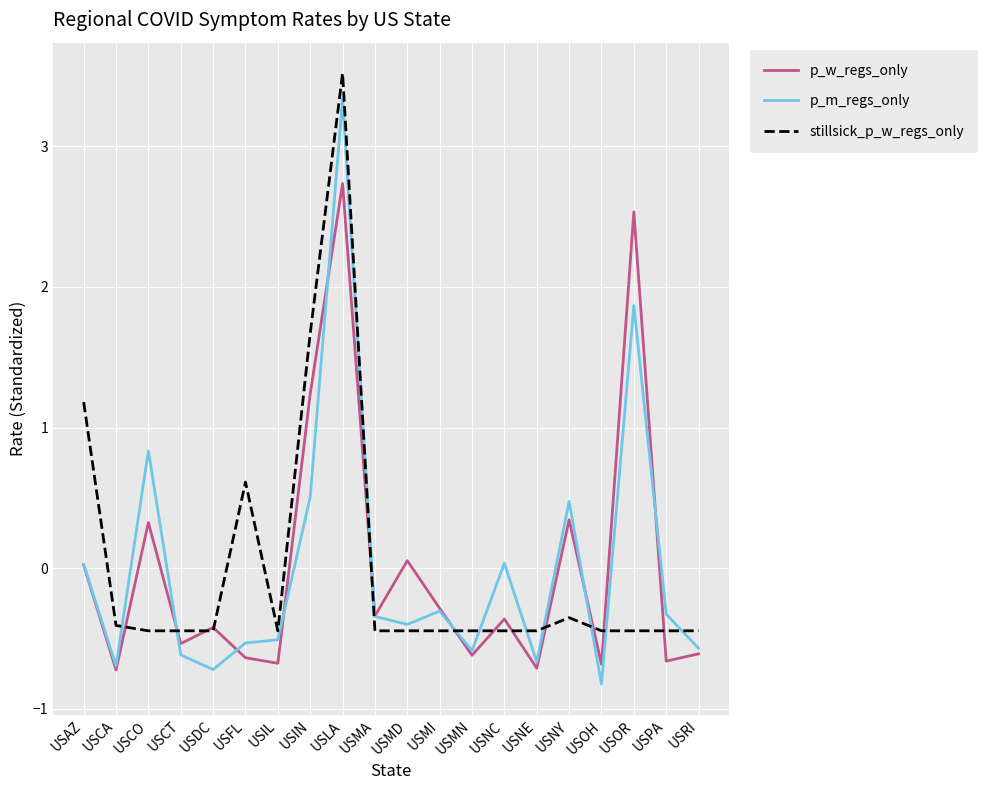

Is it true that stillsick_p_w_regs_only equals 0.6 at USFL?

True